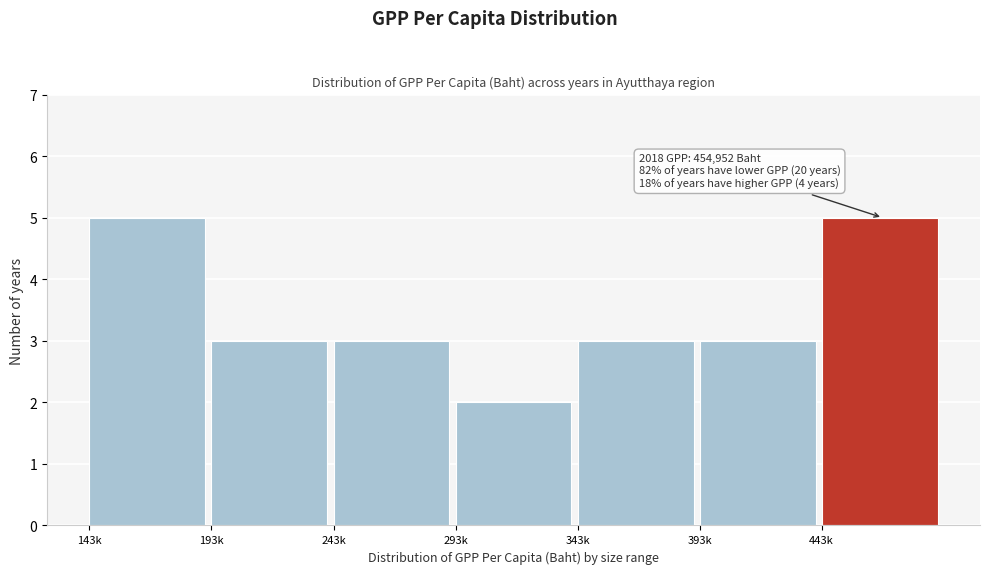

Reading right to left, transcribe all the data shown in this chart.

443k=5	393k=3	343k=3	293k=2	243k=3	193k=3	143k=5